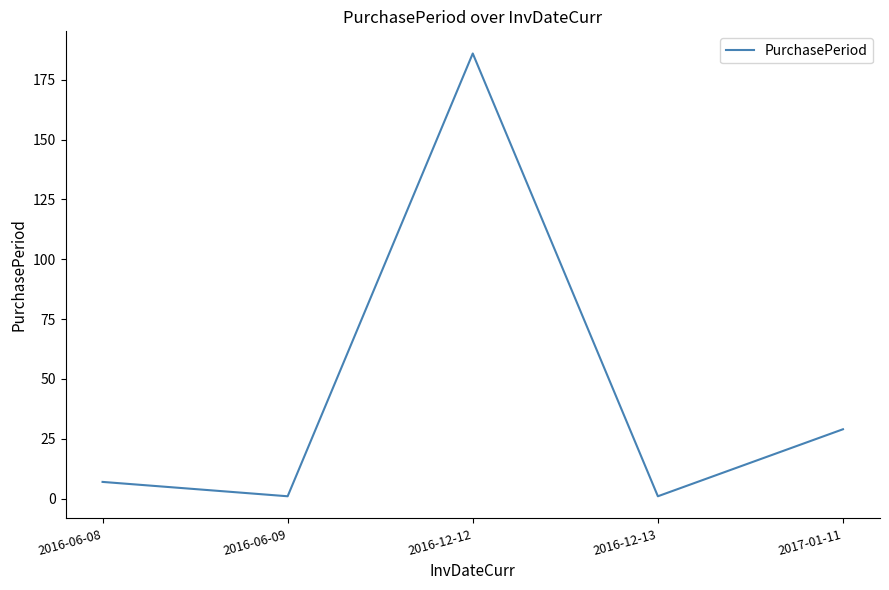

True or false: there are more than 2 points higher than both neighbors.

False